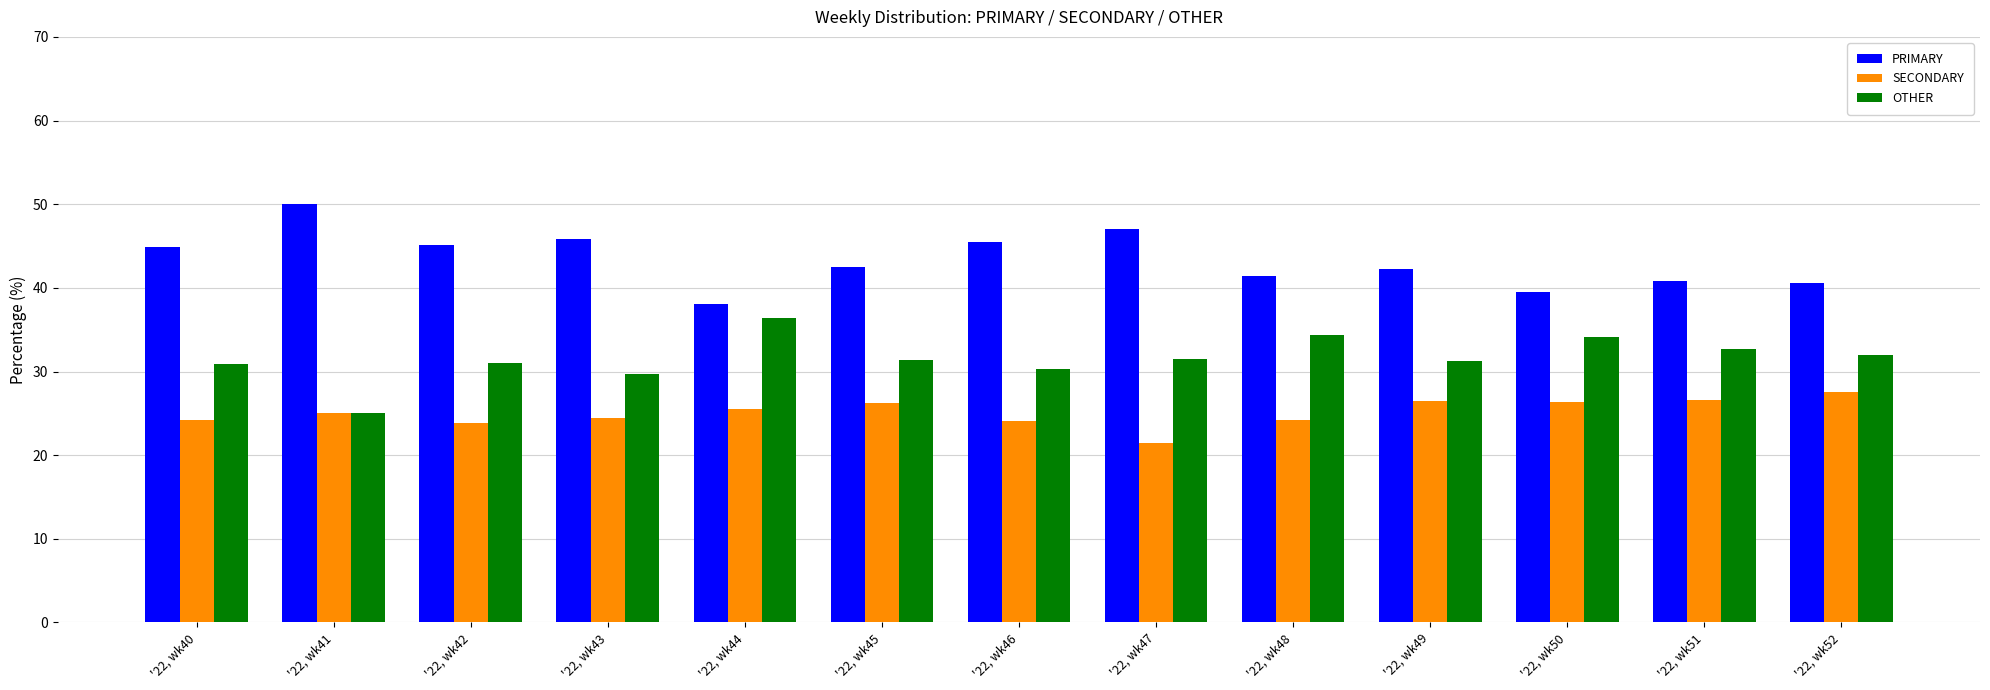

How many groups of bars are there?

13